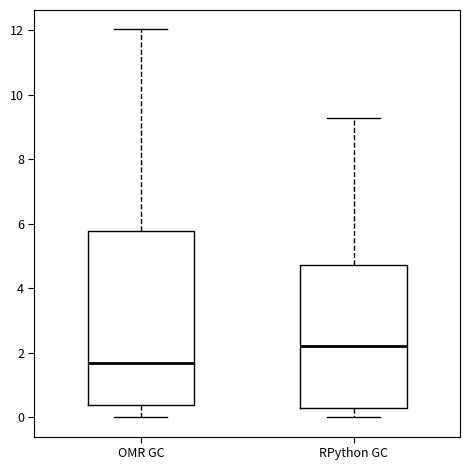

Reading left to right, transcribe this box plot: for each box, give where its median line is, the range the box spans, and where its two whiskers end, as read against the y-axis. The values are not printed on the chart, so give them approximately, as read against the axis.

OMR GC: median 1.6, box 0.4 to 5.8, whiskers 0.0 to 12.0
RPython GC: median 2.2, box 0.2 to 4.8, whiskers 0.0 to 9.2